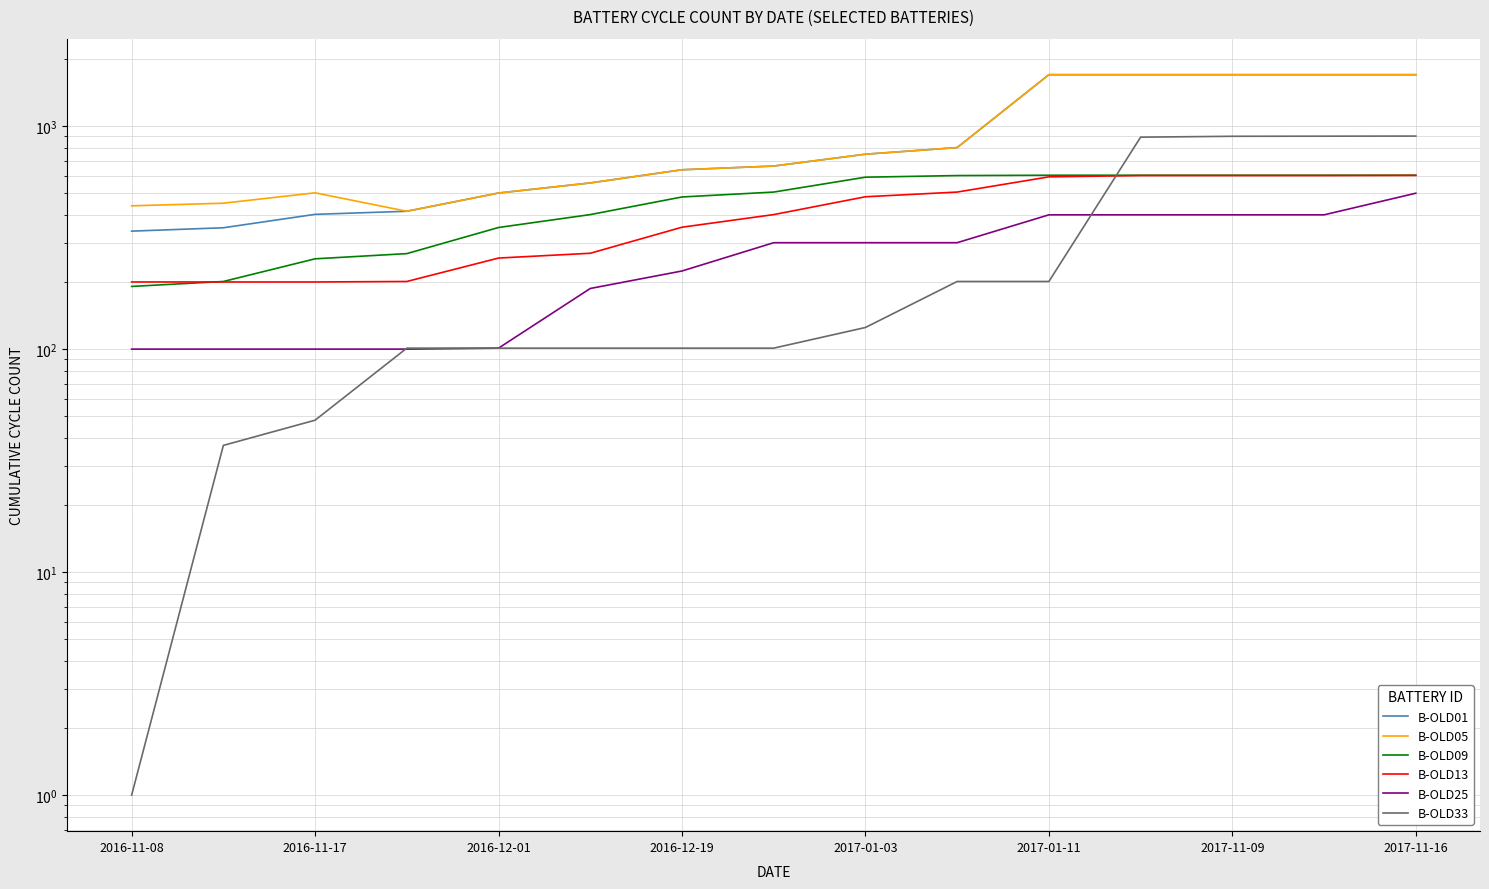

Is the value of B-OLD33 at 2017-11-16 greater than the value of B-OLD09 at 2017-01-03?

Yes